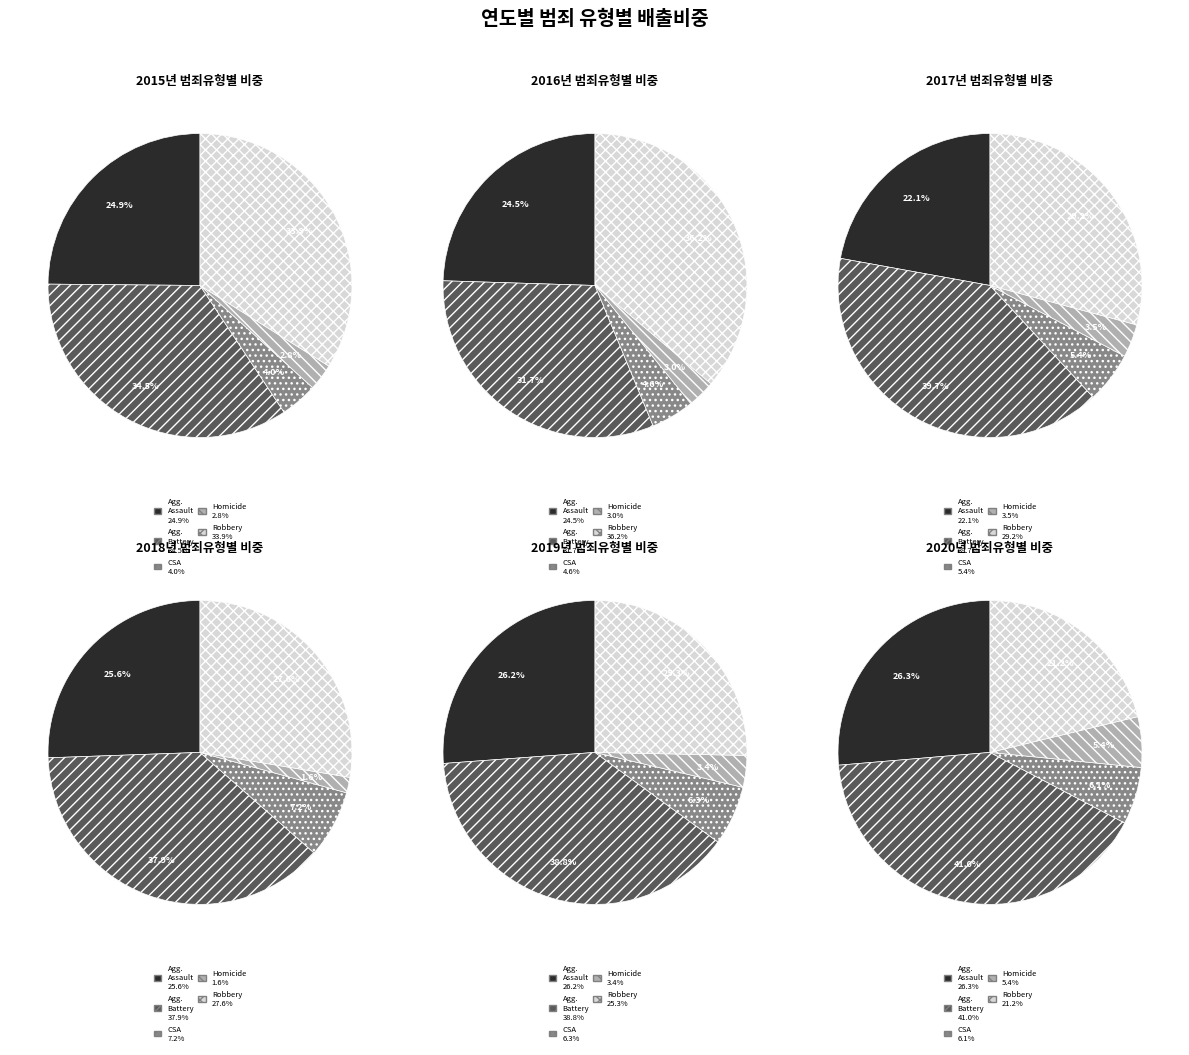

Which slice is the smallest?

Homicide